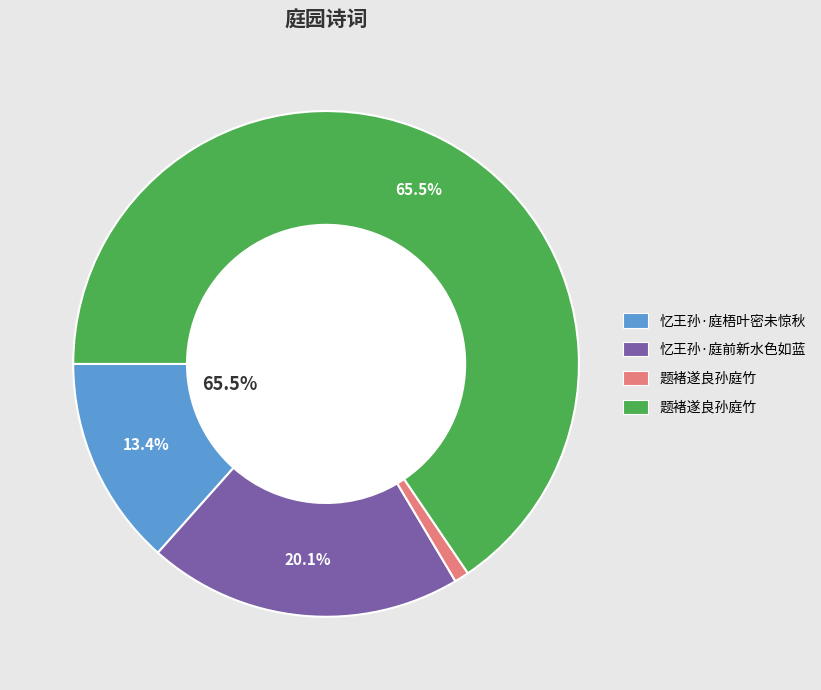

How many slices are in this pie chart?

4